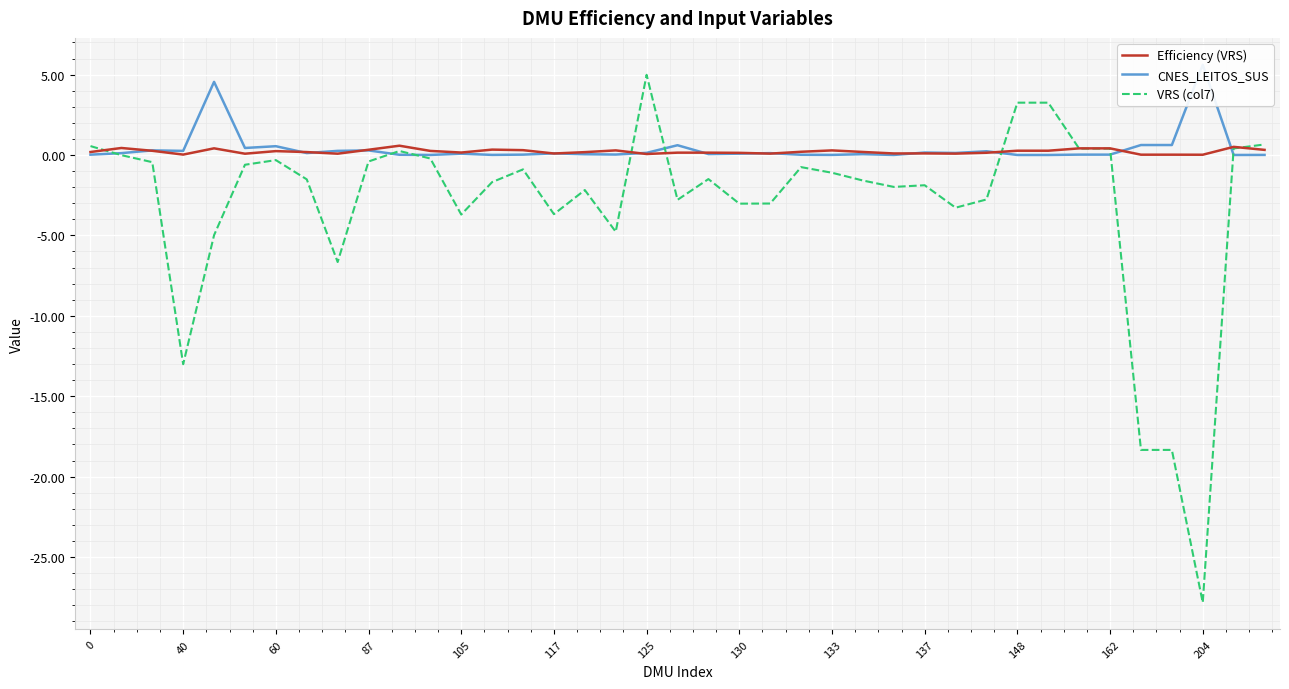

Rank the series by their maximum value, from lowest to highest.

Efficiency (VRS), VRS (col7), CNES_LEITOS_SUS